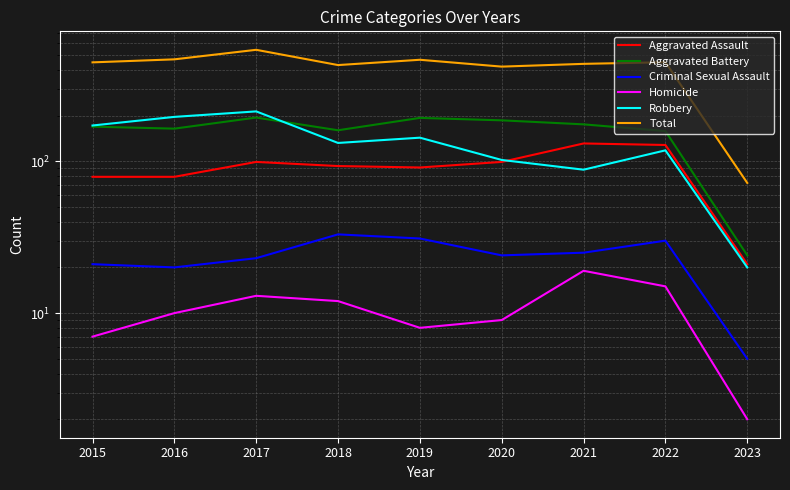

How many data points in Criminal Sexual Assault are less than 24?

4